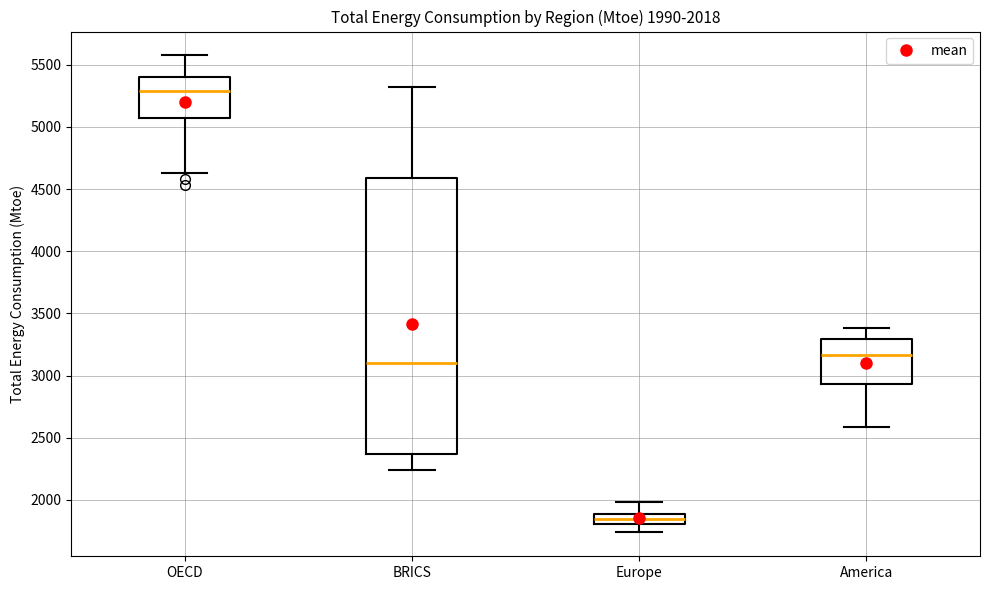

Which box's median line is the lowest?

Europe